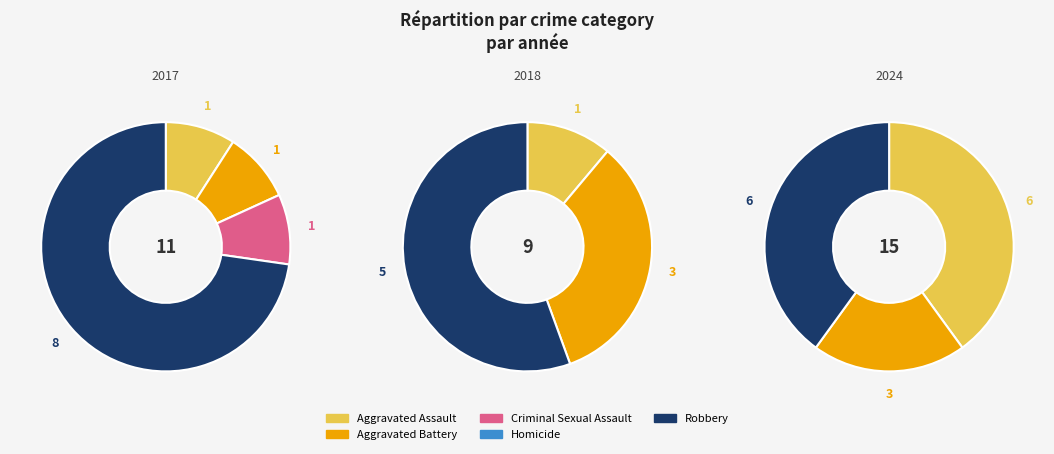

Which series has the largest range (max minus min)?

values_2017